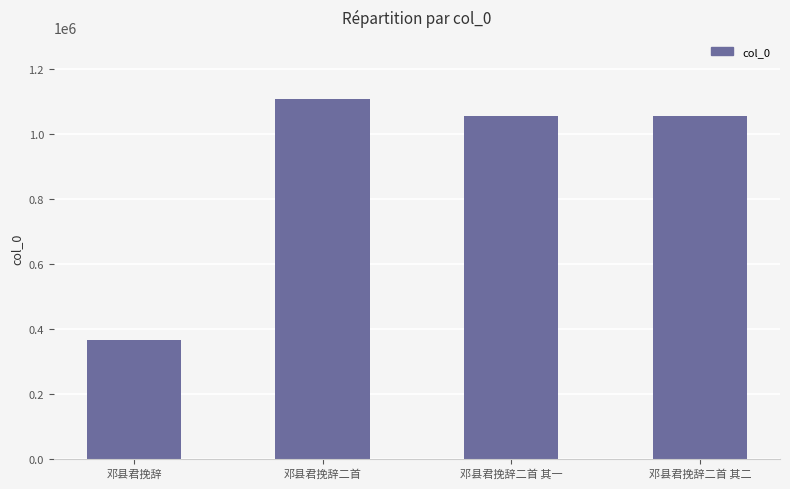

Between 邓县君挽辞二首 其一 and 邓县君挽辞二首, which is larger?

邓县君挽辞二首